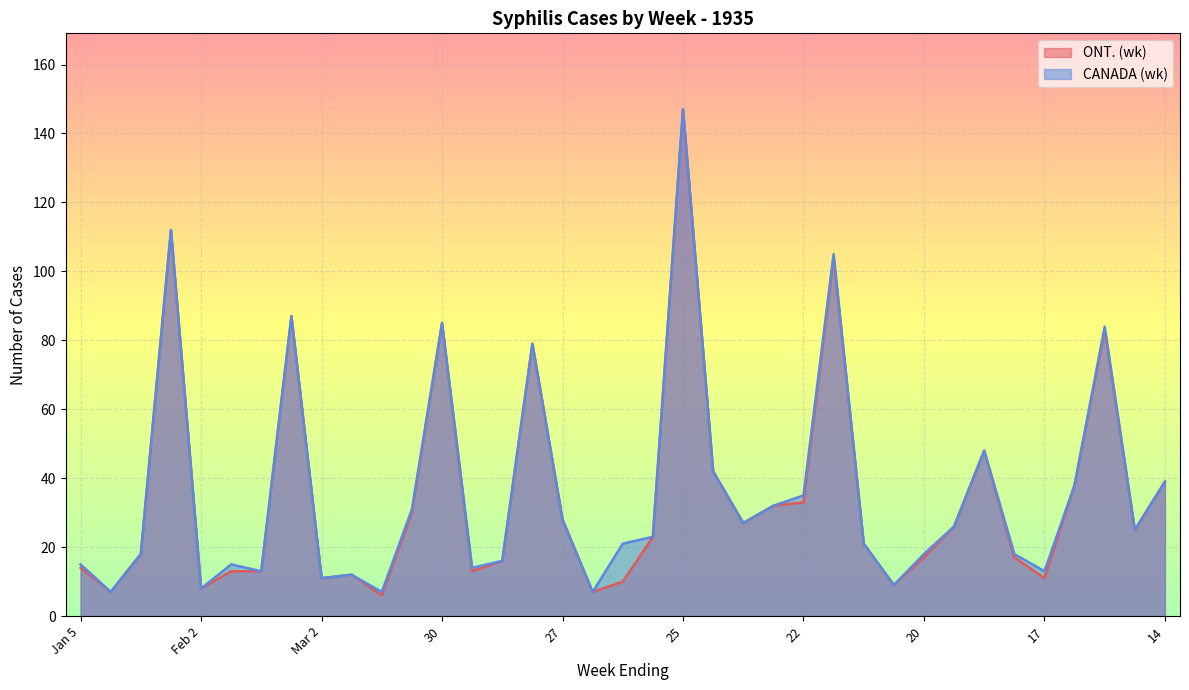

Reading left to right, list all the values displayed in this chart.

ONT. (wk): 14	7	18	112	8	13	13	87	11	12	6	30	85	13	16	79	28	7	10	23	147	42	27	32	33	104	21	9	17	26	48	17	11	38	83	25	39
CANADA (wk): 15	7	18	112	8	15	13	87	11	12	7	31	85	14	16	79	28	7	21	23	147	42	27	32	35	105	21	9	18	26	48	18	13	38	84	25	39